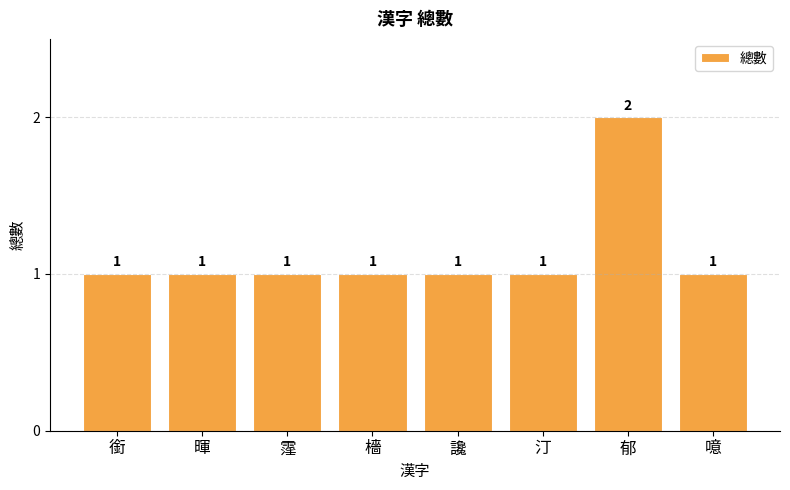

What is the label of the 3rd bar from the right?

汀